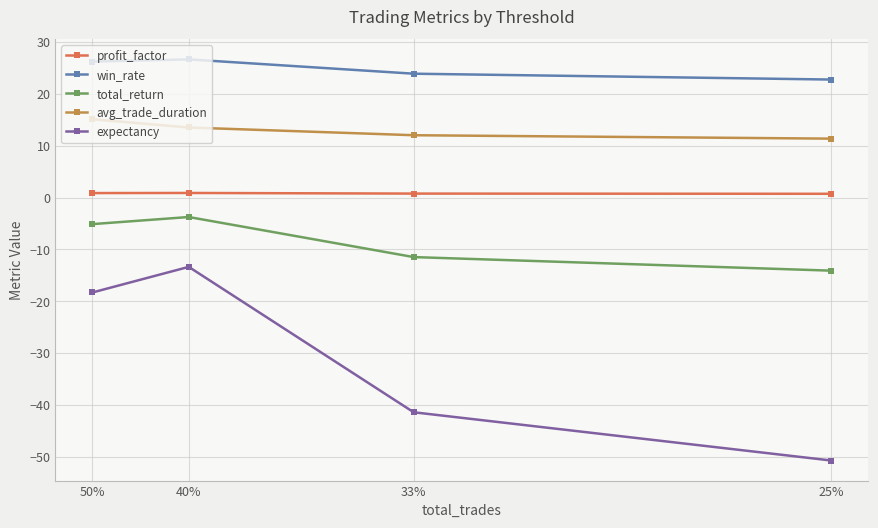

Which category has the highest value in the win_rate series?

40%